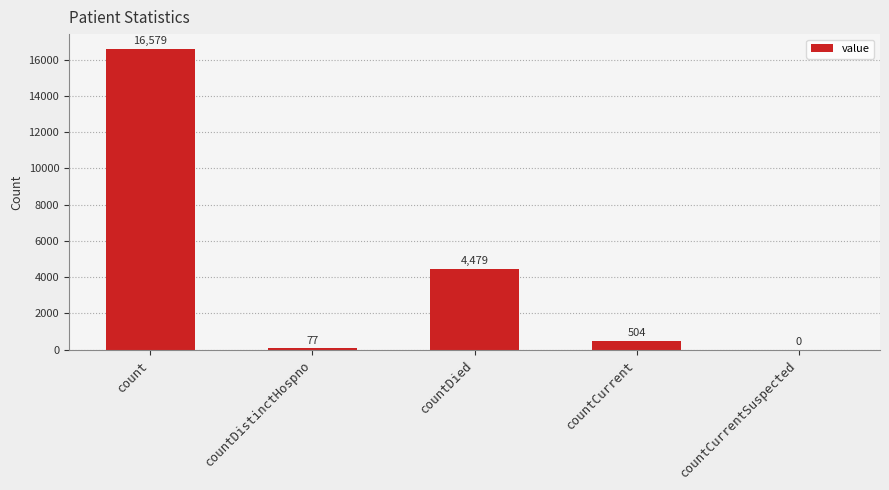

Which category has the highest value across all series?

count